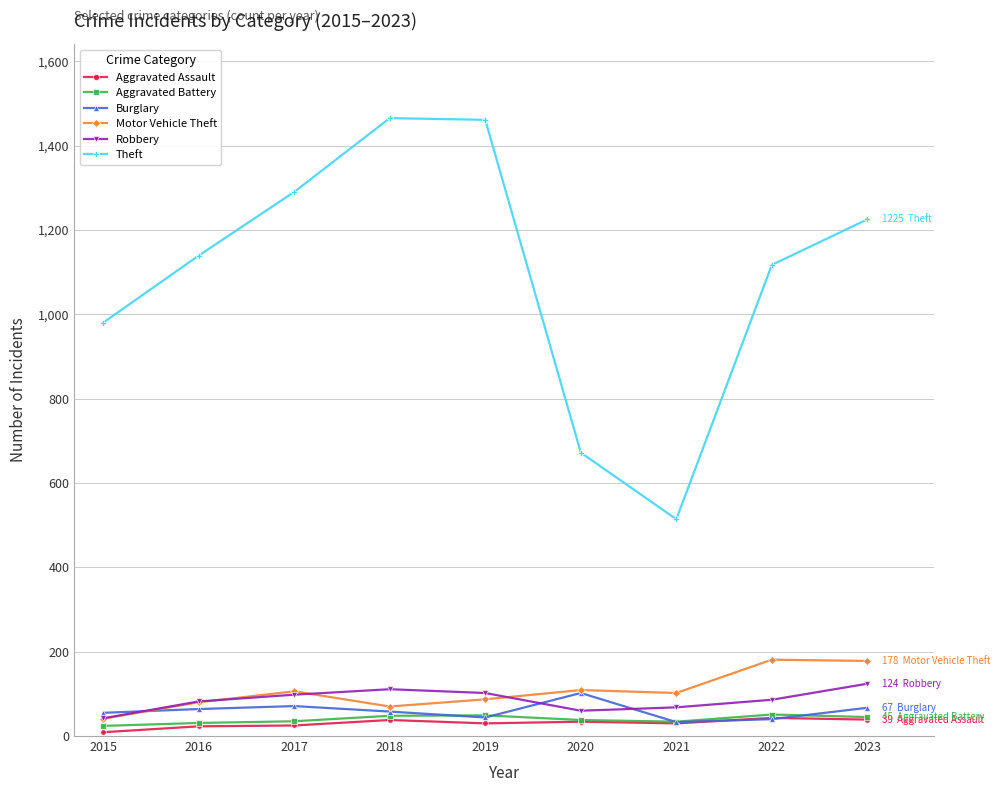

True or false: Burglary and Theft intersect in this chart.

False